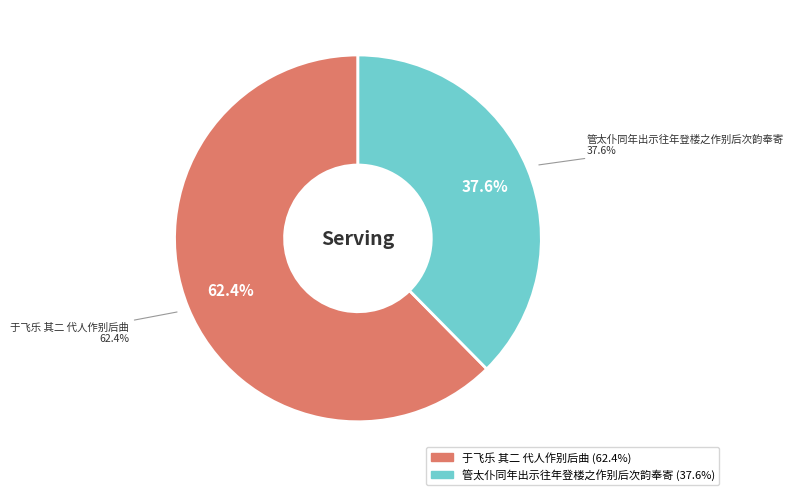

How many slices are in this pie chart?

2